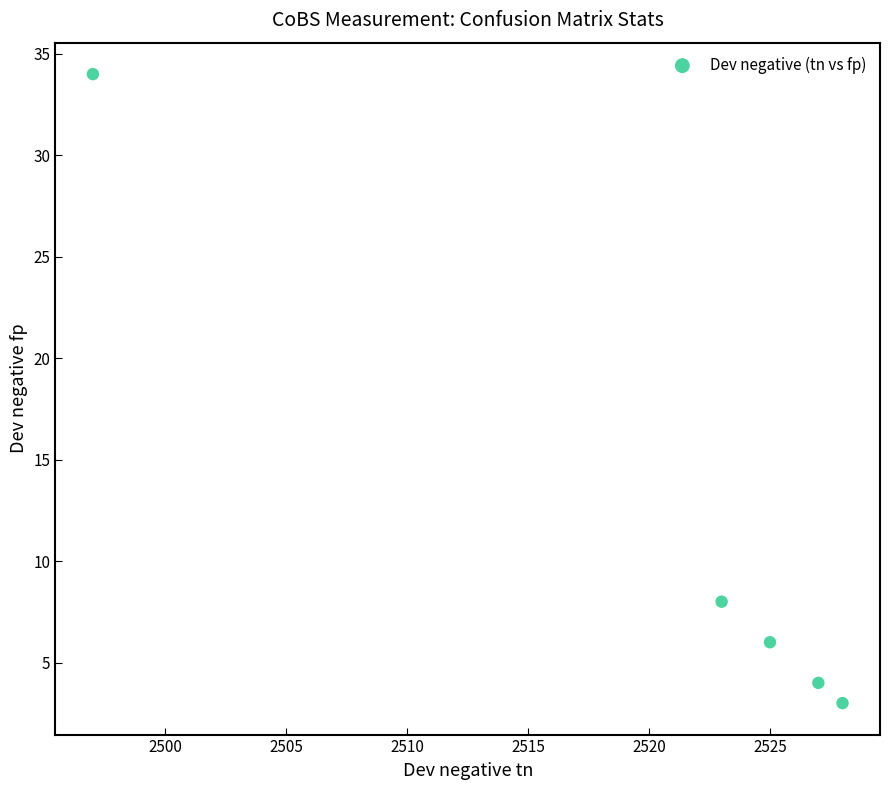

What Y value in the scatter plot is closest to 18?

8